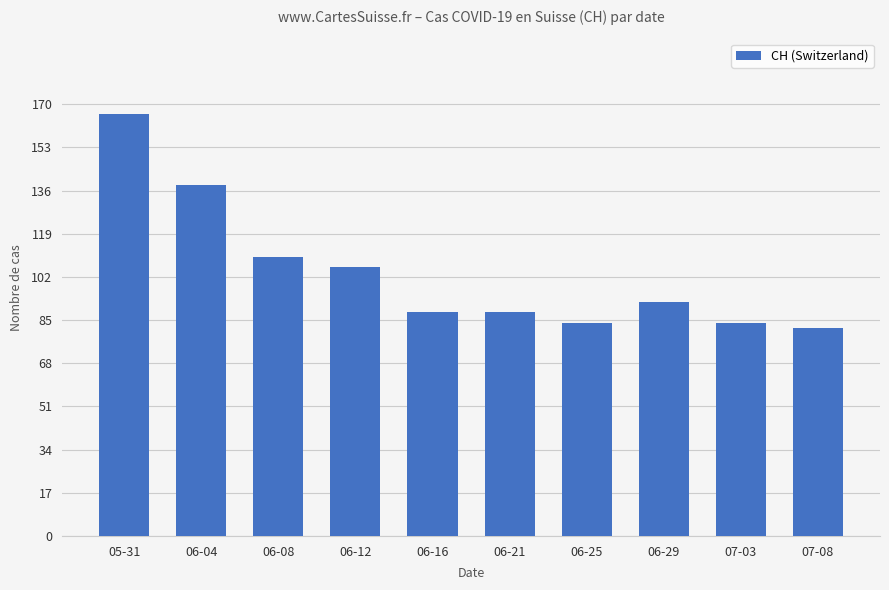

Is it true that the value at 07-03 is 84?

True